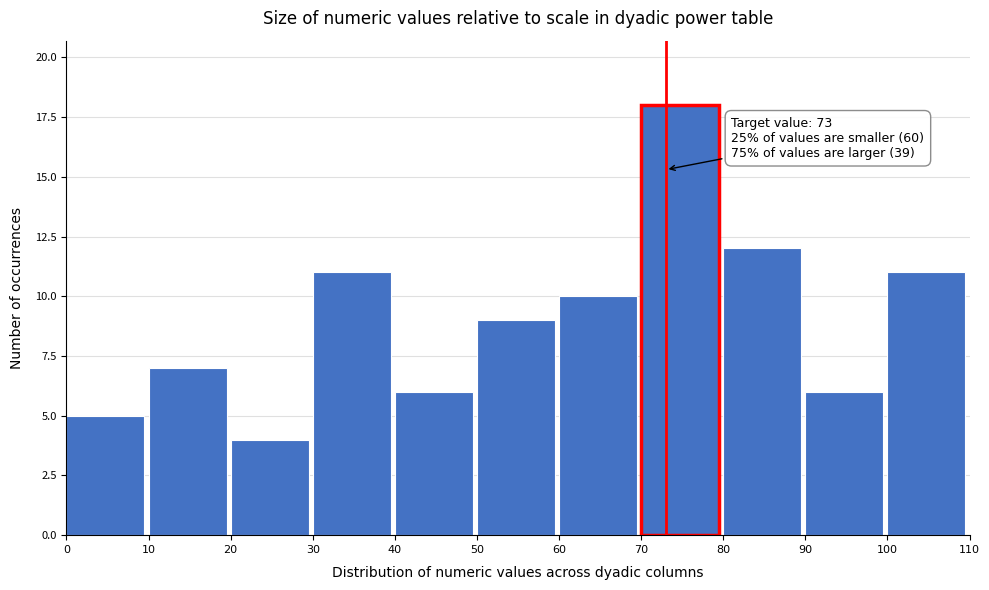

Which range on the x-axis has the tallest bar?

70 to 80